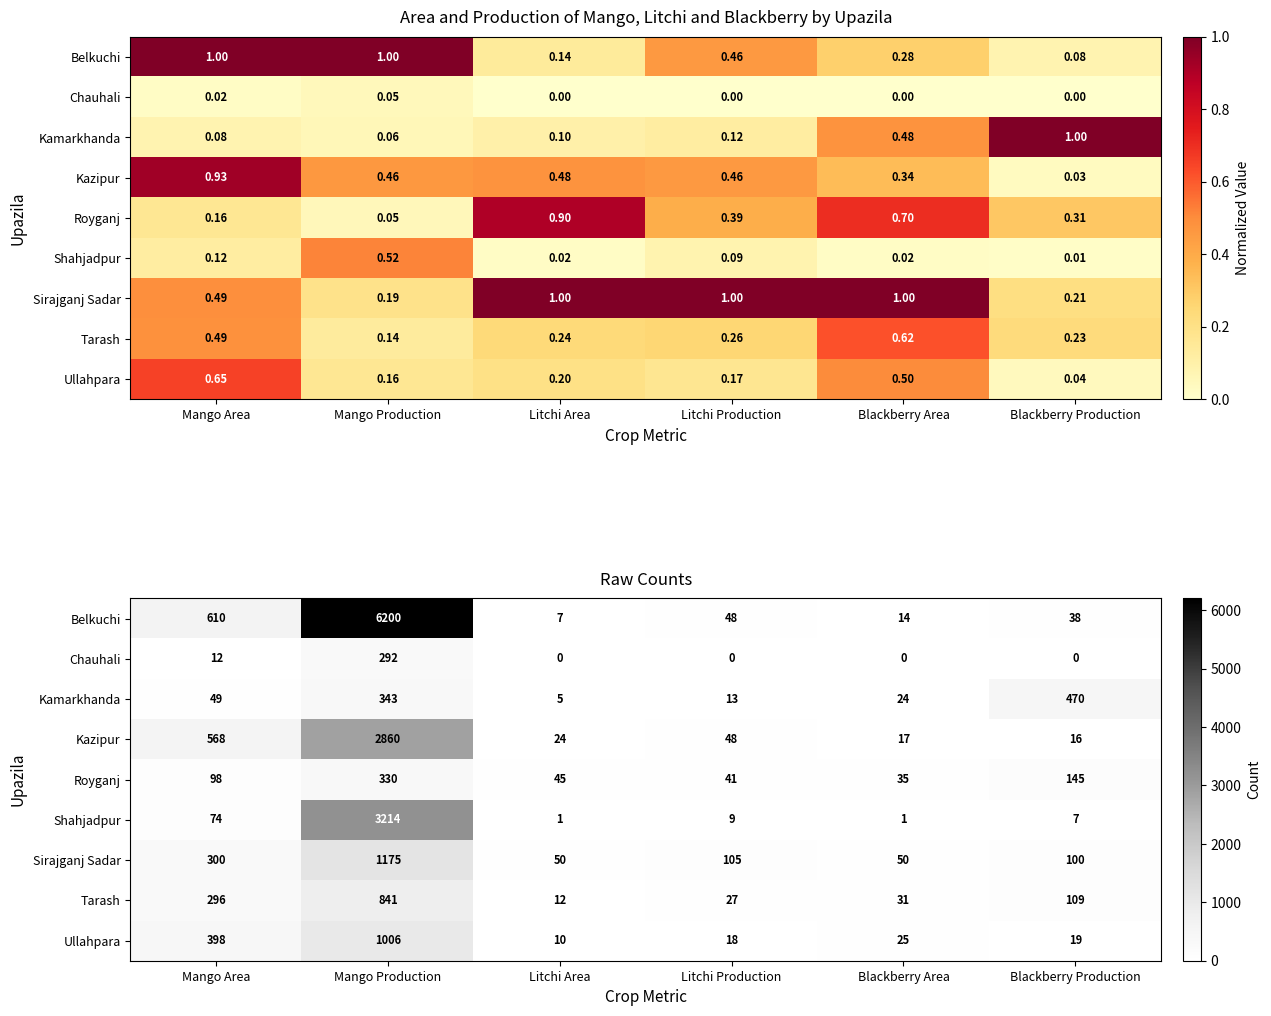

True or false: Kazipur has a value of 568 at Mango Area.

True